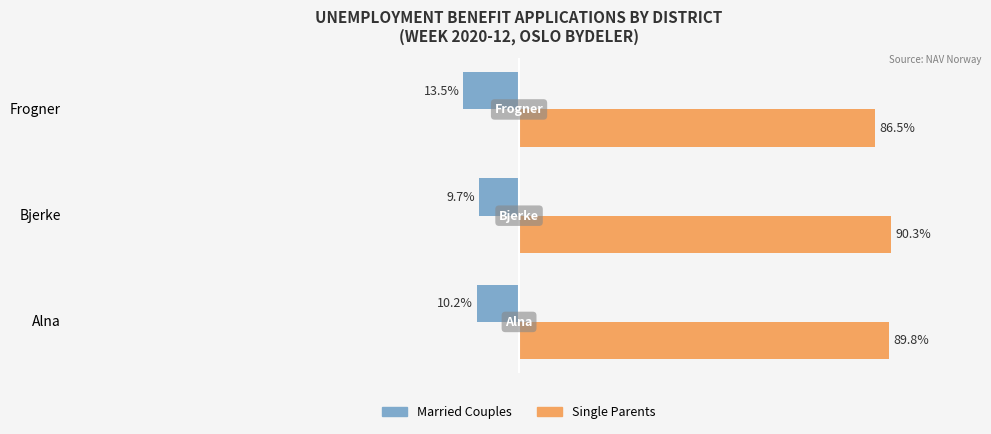

Which series has the largest total across all categories?

Single Parents